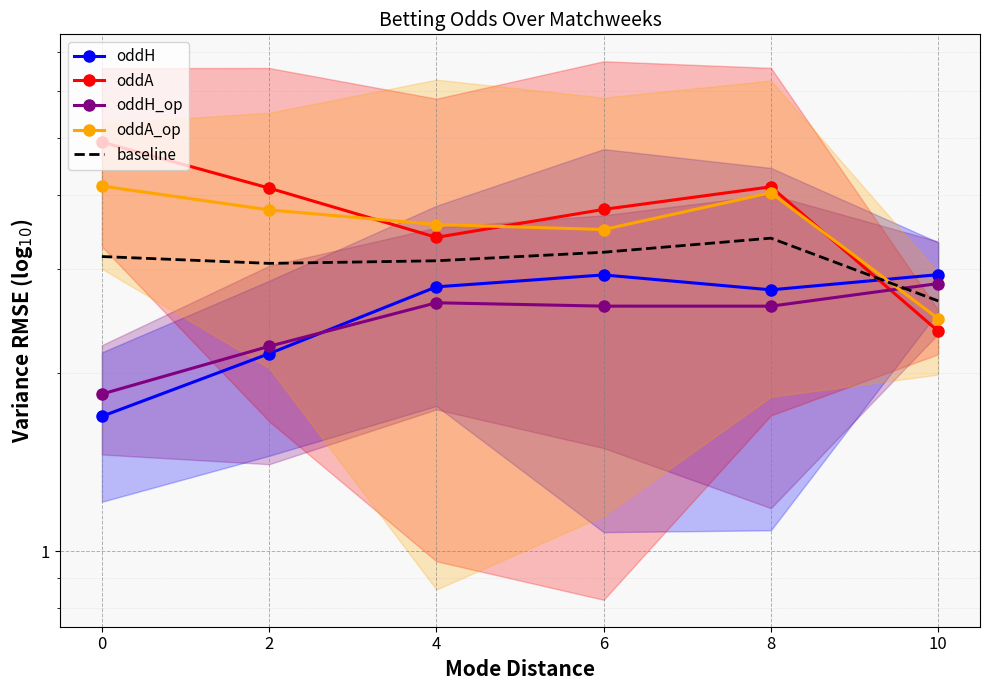

How many lines are shown in the chart?

5